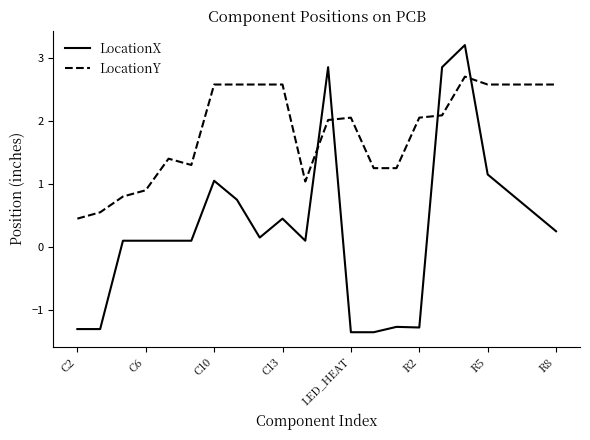

Which series has the largest total across all categories?

LocationY